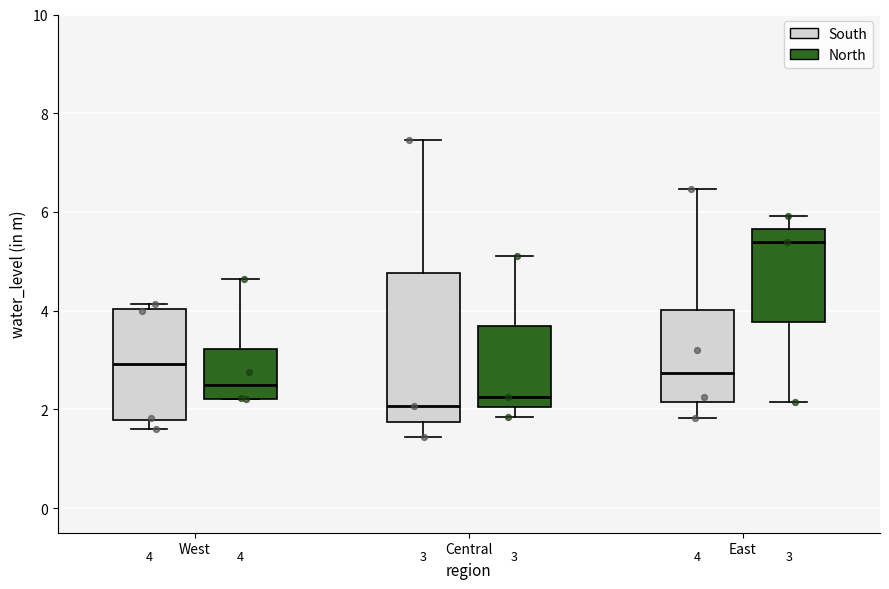

Which box has the highest median line?

East (North)